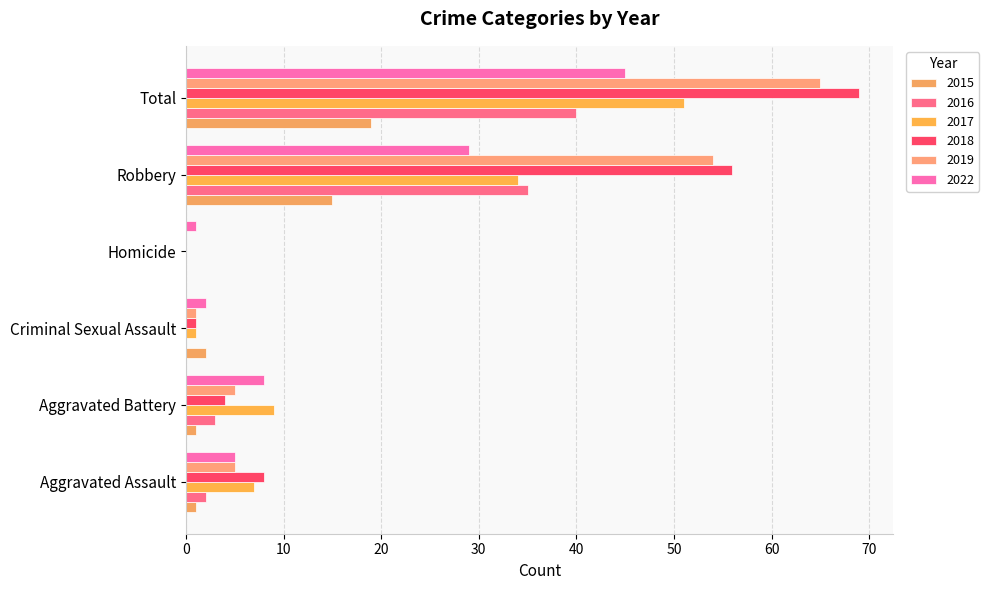

Where is 2017 nearest to the value 25?

Robbery